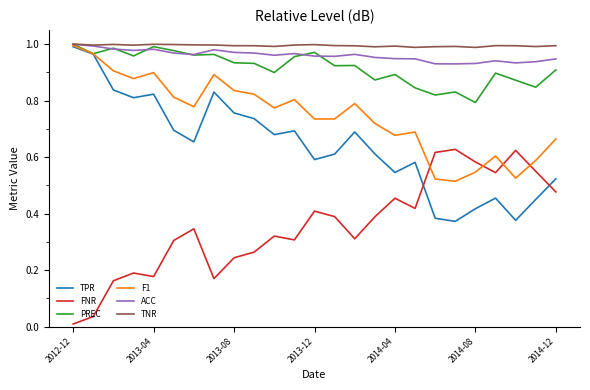

What is the sum of all FNR values?

8.9